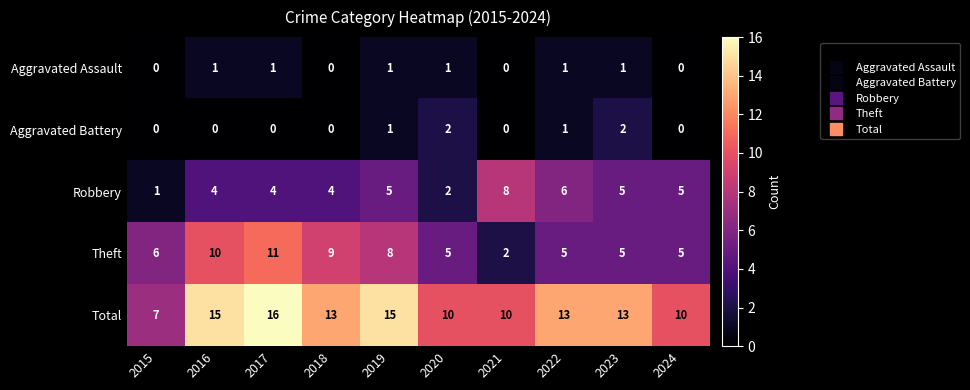

Which label corresponds to the largest value in the chart?

2017